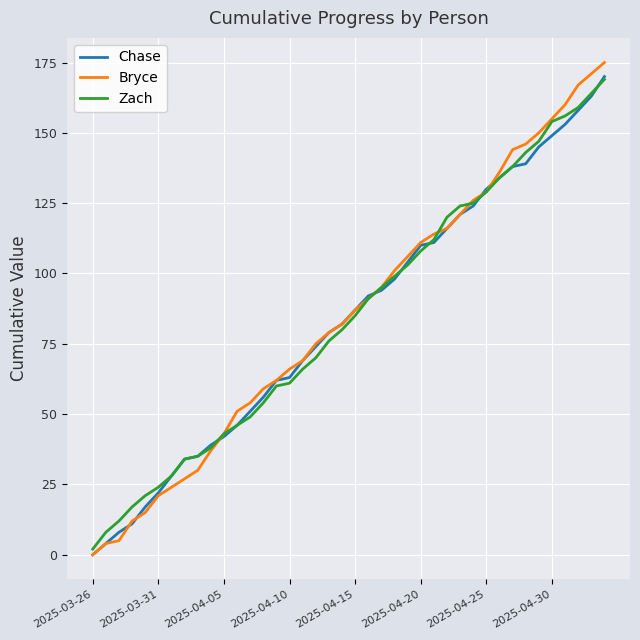

Reading left to right, what are all the values shown in this chart?

Chase: 0	4	8	11	17	22	28	34	35	39	42	46	51	56	62	63	69	74	79	82	87	92	94	98	104	110	111	116	121	124	130	134	138	139	145	149	153	158	163	170
Bryce: 0	4	5	12	15	21	24	27	30	37	43	51	54	59	62	66	69	75	79	82	87	91	95	101	106	111	114	116	121	126	129	136	144	146	150	155	160	167	171	175
Zach: 2	8	12	17	21	24	28	34	35	38	43	46	49	54	60	61	66	70	76	80	85	91	95	99	103	108	112	120	124	125	129	134	138	143	147	154	156	159	164	169